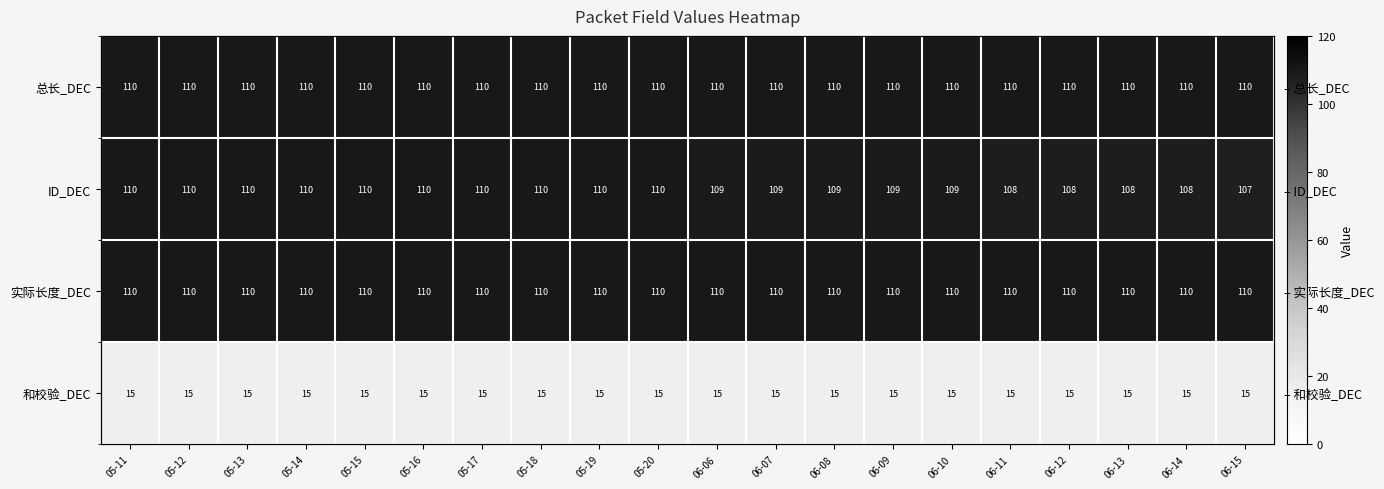

The 和校验_DEC series shows 9 at 06-07. True or false?

False